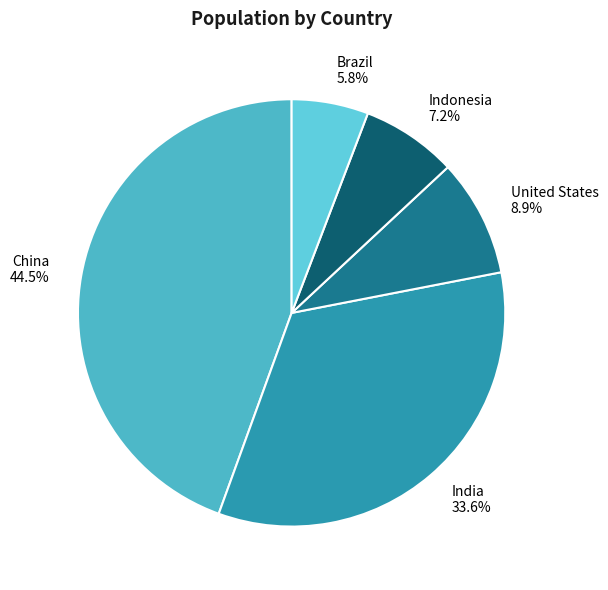

Does United States account for over 50% of the chart?

No